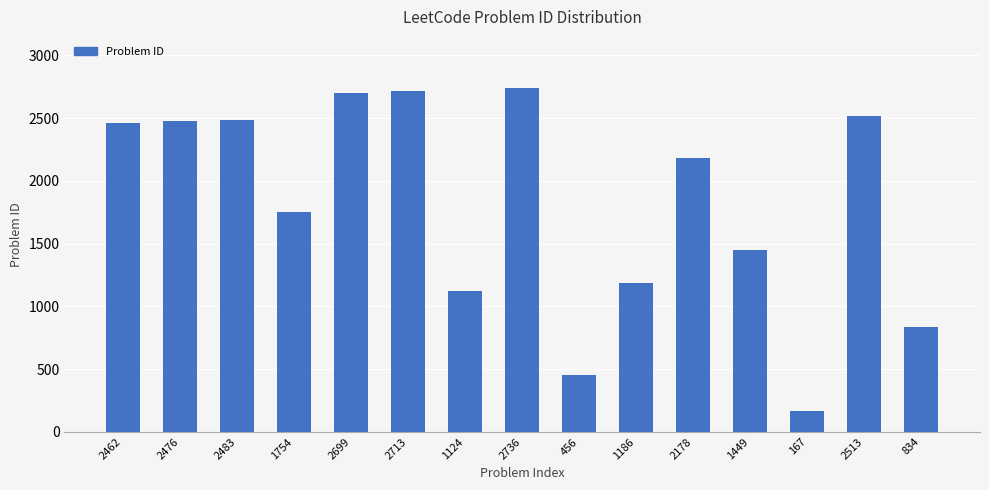

What is the label of the 3rd bar from the right?

167